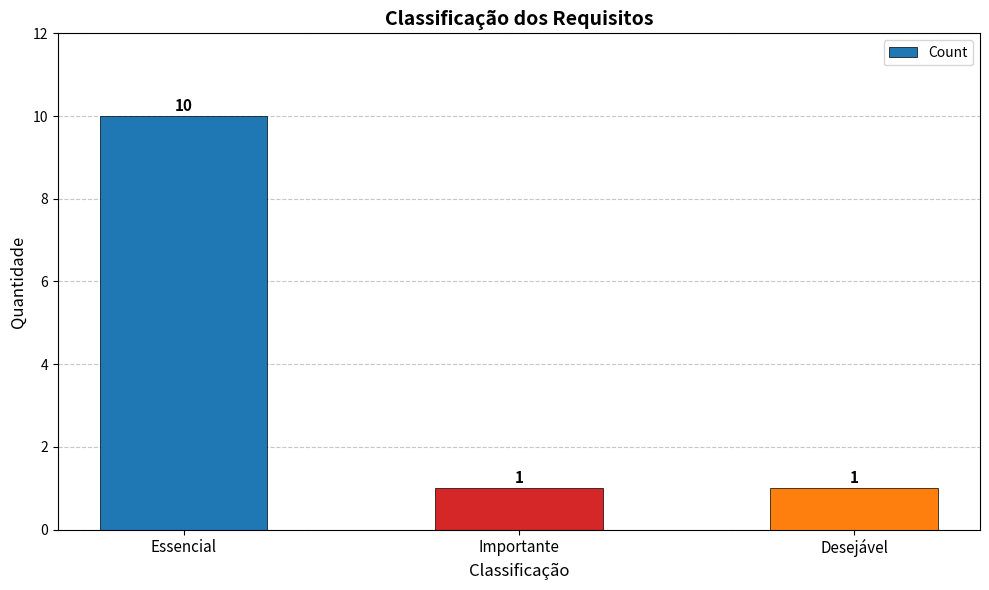

Reading left to right, extract all data points from this chart.

Essencial=10	Importante=1	Desejável=1